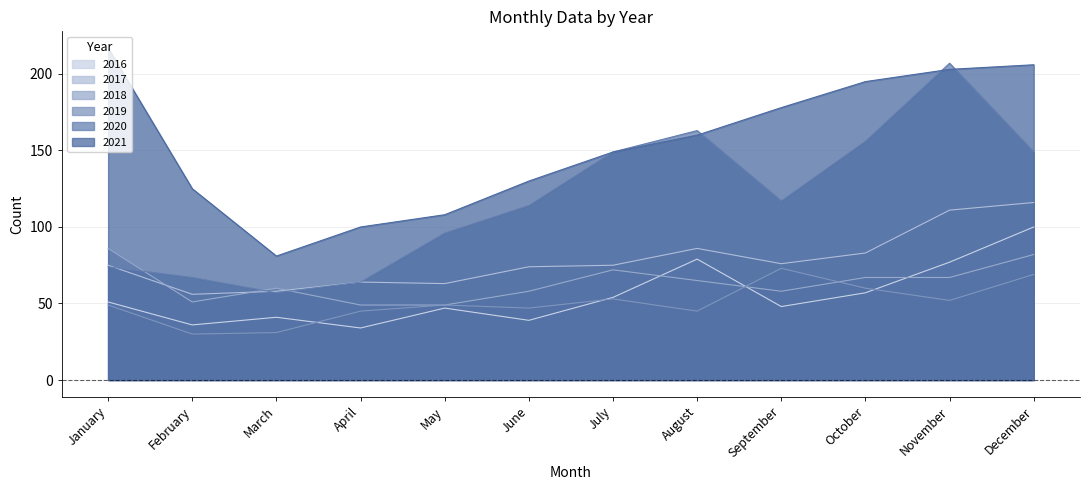

At which label does 2017 first exceed 75?

August